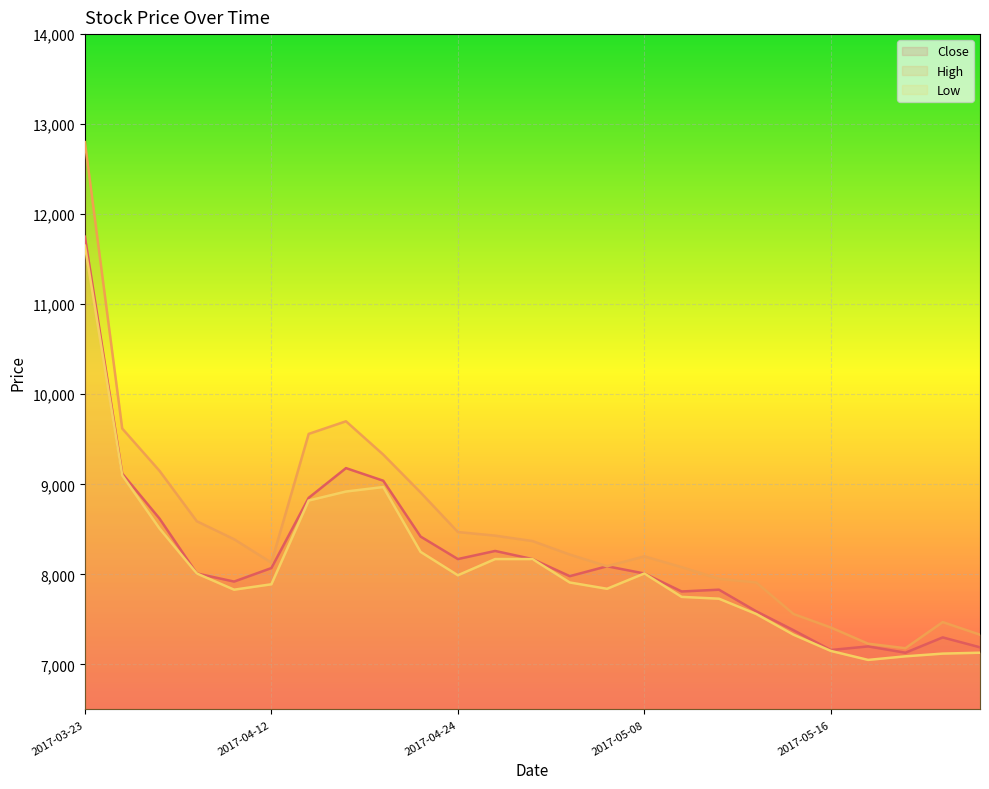

Reading right to left, list all the values displayed in this chart.

Close: 2017-05-22=7190	2017-05-19=7300	2017-05-18=7130	2017-05-17=7200	2017-05-16=7160	2017-05-15=7380	2017-05-12=7590	2017-05-11=7830	2017-05-10=7810	2017-05-08=8010	2017-05-04=8090	2017-04-28=7980	2017-04-26=8170	2017-04-25=8260	2017-04-24=8170	2017-04-21=8420	2017-04-18=9040	2017-04-17=9180	2017-04-14=8850	2017-04-12=8070	2017-04-11=7920	2017-04-10=8010	2017-04-07=8620	2017-04-06=9120	2017-03-23=11750
High: 2017-05-22=7330	2017-05-19=7470	2017-05-18=7180	2017-05-17=7230	2017-05-16=7410	2017-05-15=7560	2017-05-12=7910	2017-05-11=7950	2017-05-10=8080	2017-05-08=8200	2017-05-04=8090	2017-04-28=8220	2017-04-26=8370	2017-04-25=8430	2017-04-24=8470	2017-04-21=8910	2017-04-18=9330	2017-04-17=9700	2017-04-14=9560	2017-04-12=8130	2017-04-11=8390	2017-04-10=8590	2017-04-07=9150	2017-04-06=9620	2017-03-23=12800
Low: 2017-05-22=7130	2017-05-19=7120	2017-05-18=7090	2017-05-17=7050	2017-05-16=7150	2017-05-15=7330	2017-05-12=7560	2017-05-11=7730	2017-05-10=7750	2017-05-08=8010	2017-05-04=7840	2017-04-28=7910	2017-04-26=8170	2017-04-25=8170	2017-04-24=7990	2017-04-21=8250	2017-04-18=8970	2017-04-17=8920	2017-04-14=8820	2017-04-12=7890	2017-04-11=7830	2017-04-10=8010	2017-04-07=8510	2017-04-06=9100	2017-03-23=11650